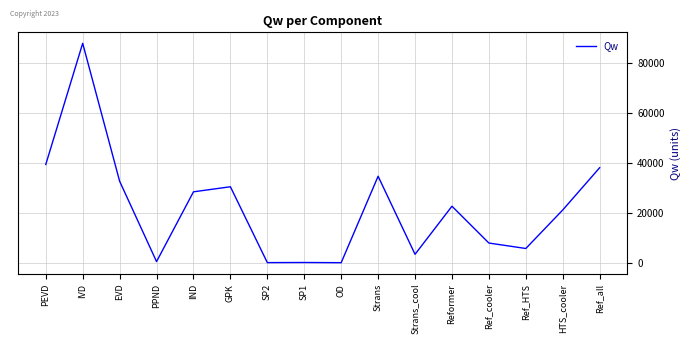

True or false: the data shows 84.9 at SP1.

True